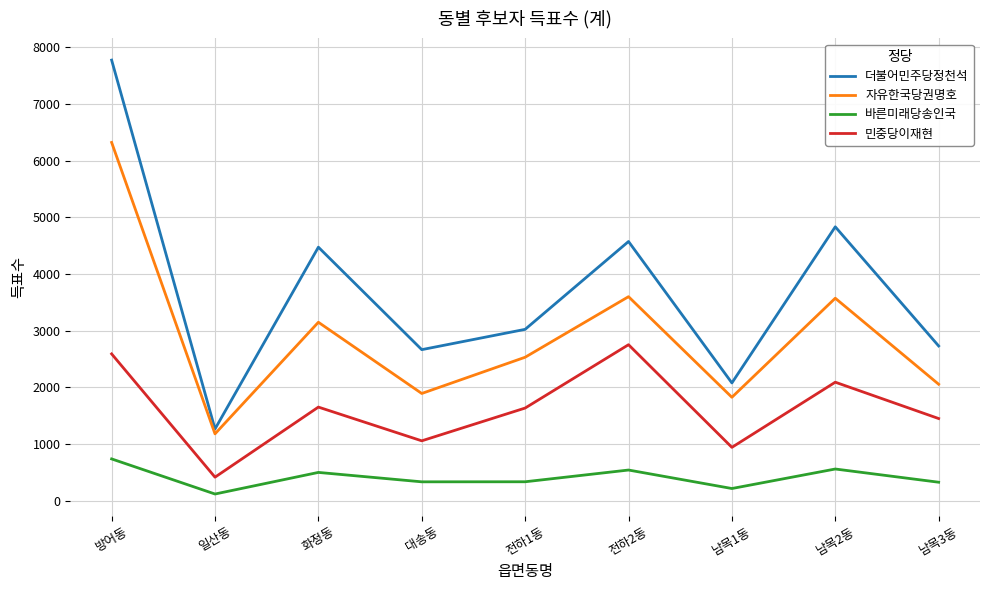

How many interior local valleys does the 자유한국당권명호 series have?

3